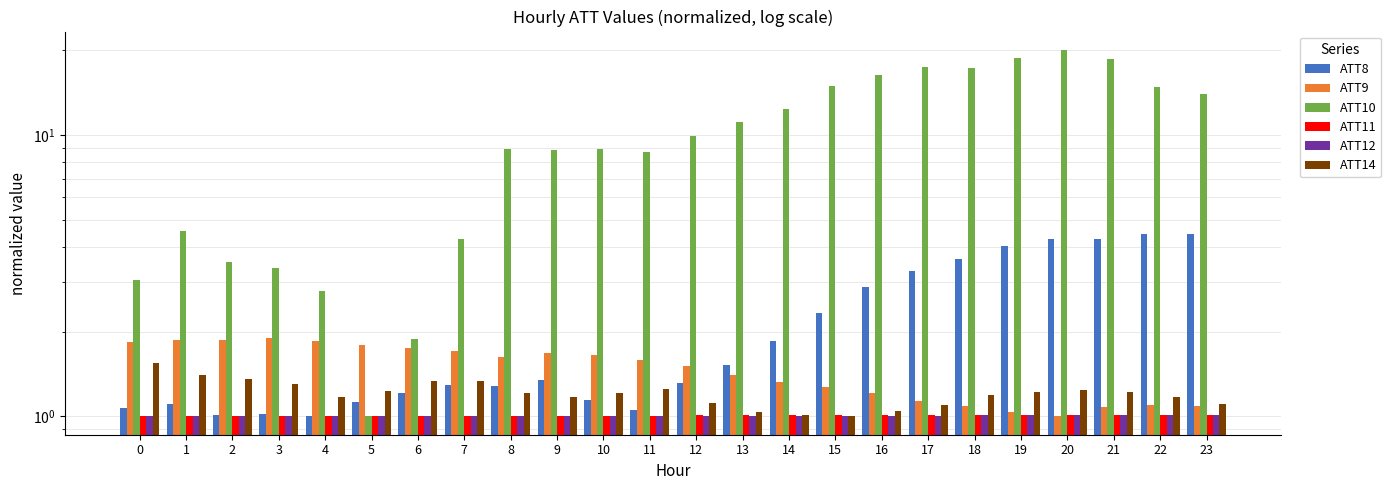

True or false: ATT10 has a value of 22.7 at 22.

False